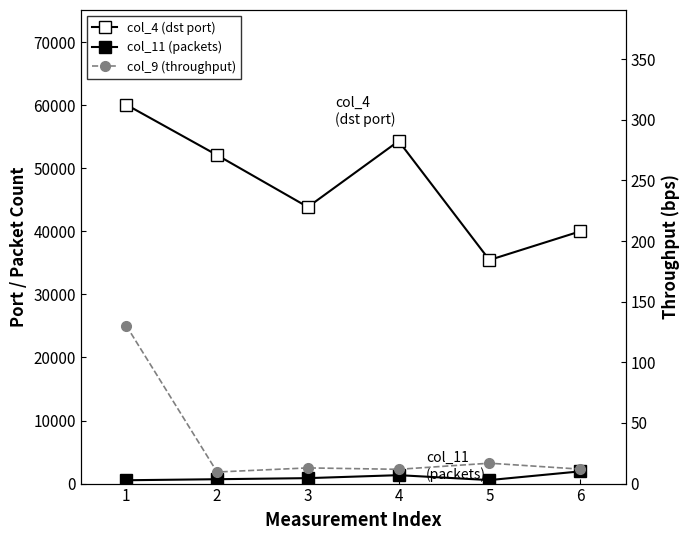

How many data points in col_9 (throughput) are above 12?

3